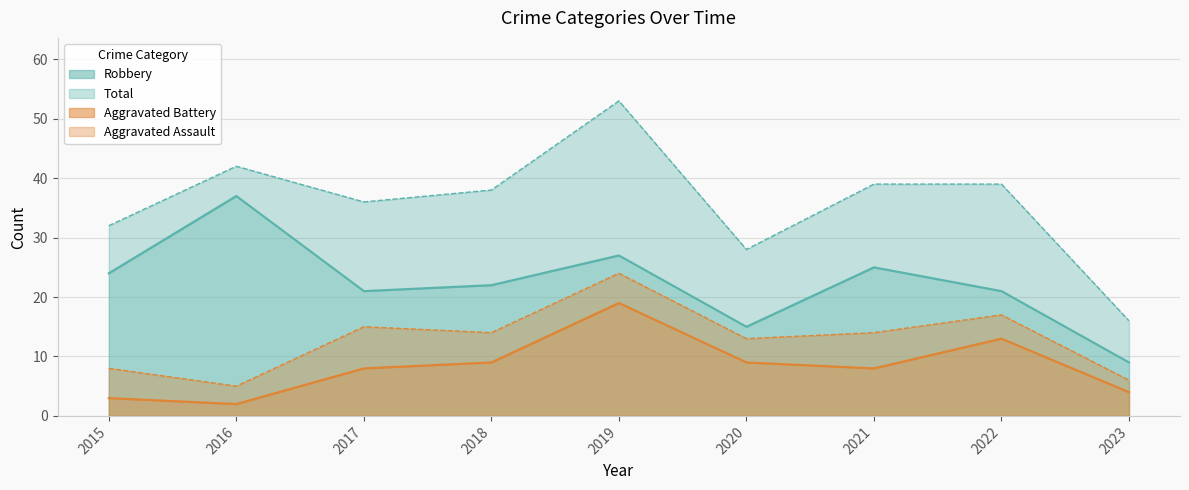

The value of Total at 2016 is 42. True or false?

True